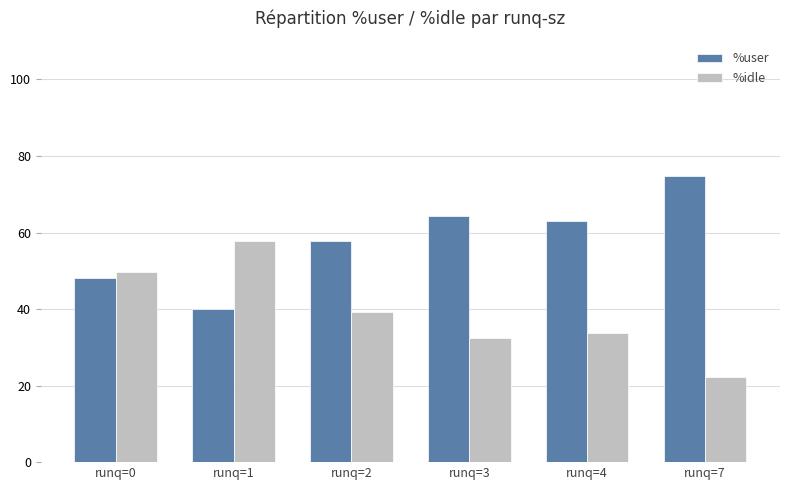

List the series in order of their overall mean, lowest first.

%idle, %user